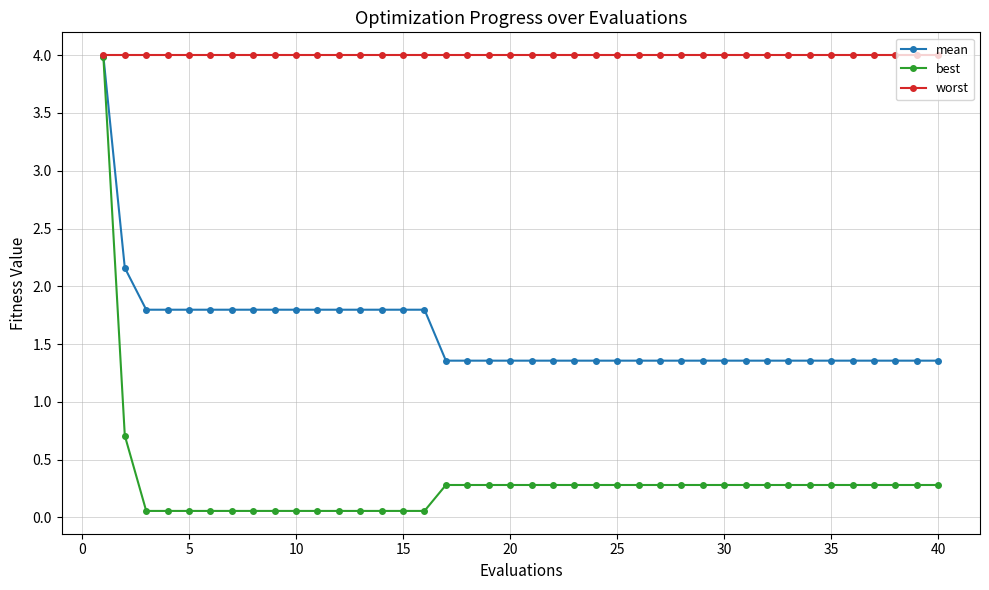

At how many categories does at least one series exceed 0?

40